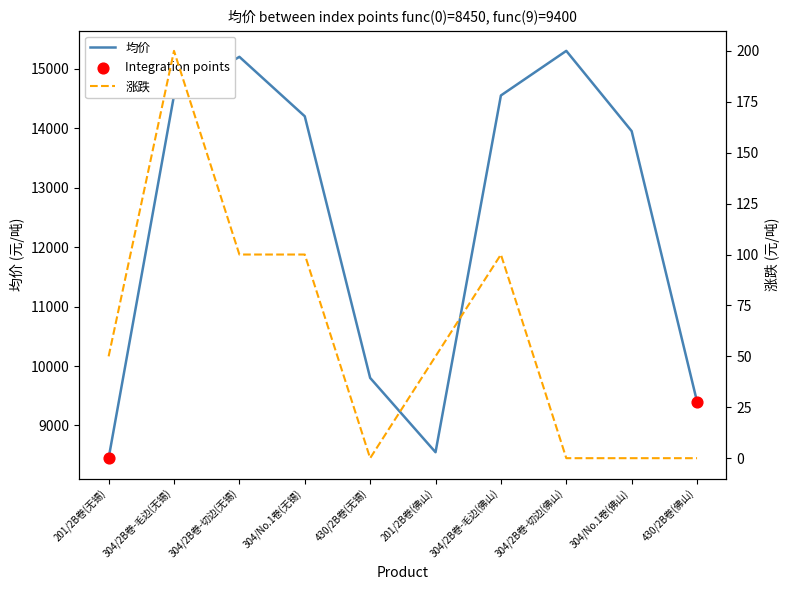

Which series has the largest total across all categories?

均价